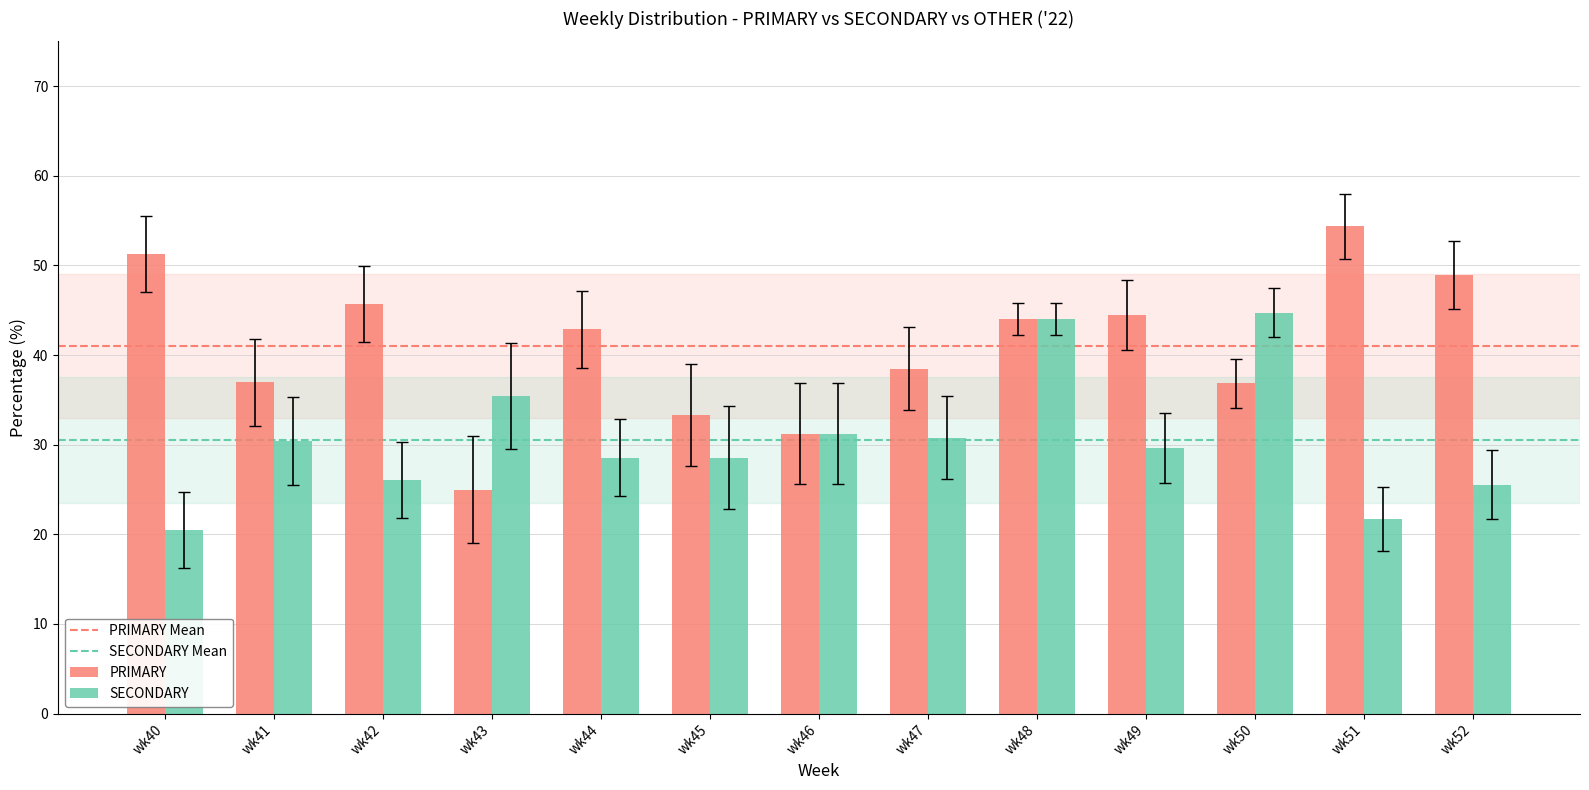

The SECONDARY series shows 20.5 at wk40. True or false?

True